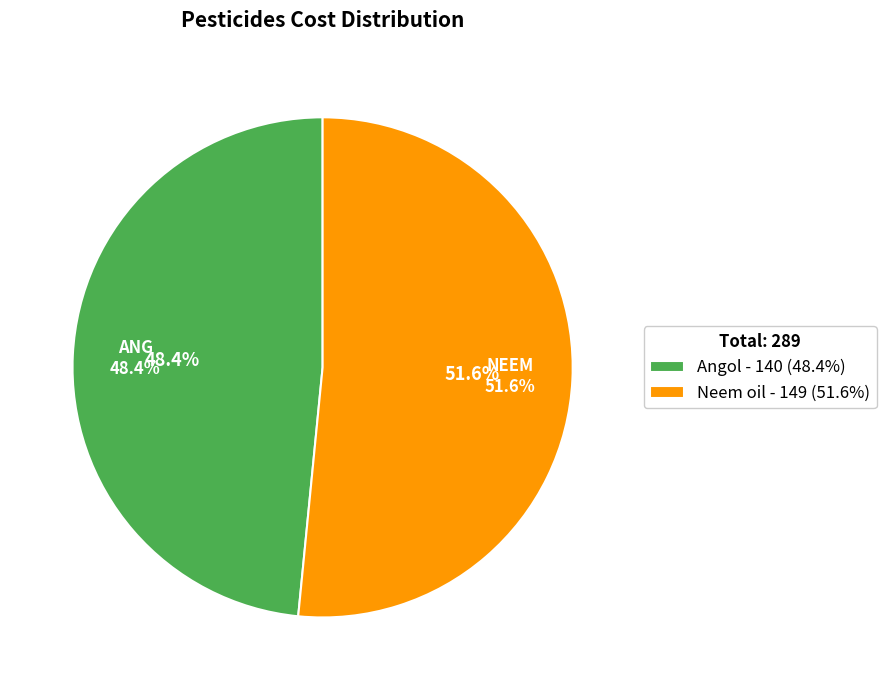

Is it true that Neem oil is 52% of the pie?

True